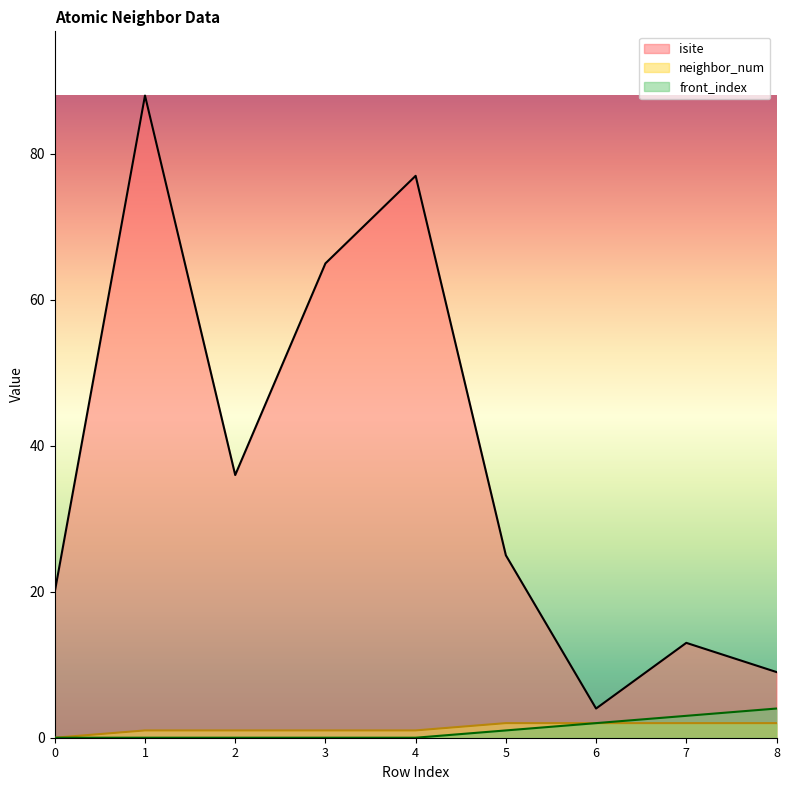

What are all the series names shown in the legend?

isite, neighbor_num, front_index